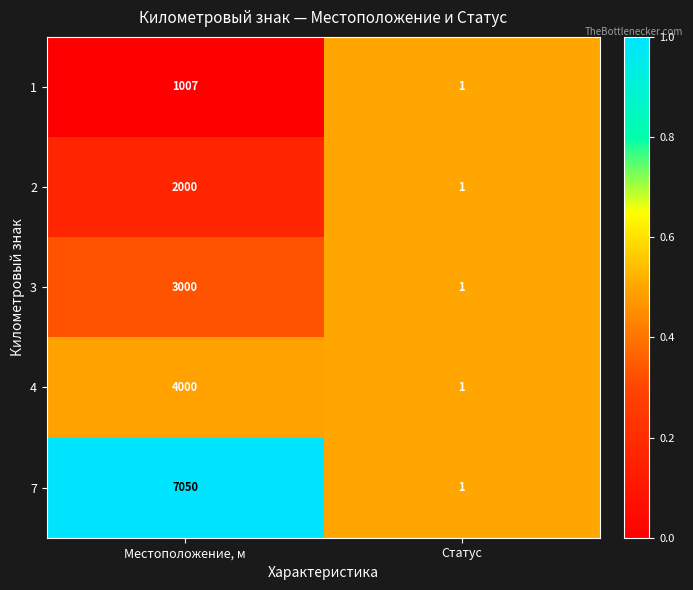

What is the average value of the 1 series?

504